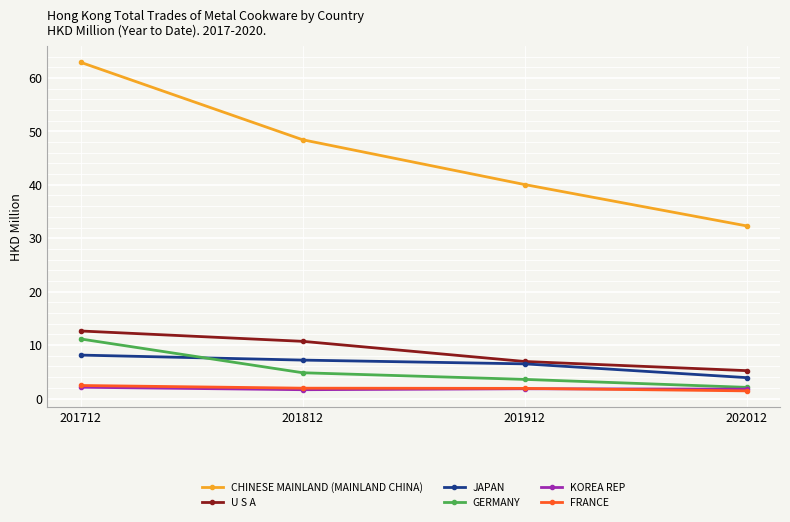

At which label does GERMANY reach its minimum?

202012